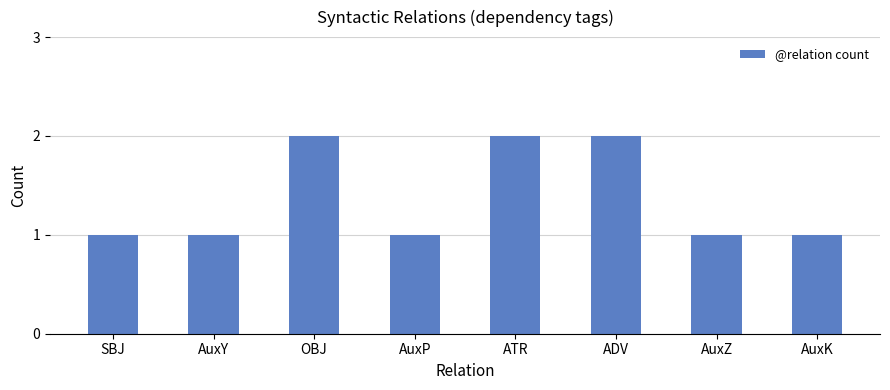

What is the label of the 6th bar from the right?

OBJ